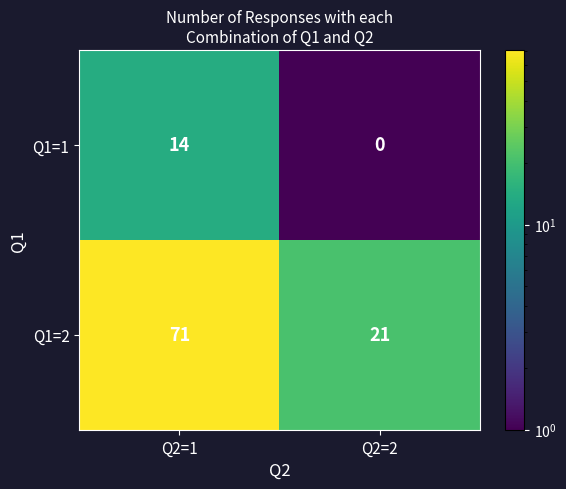

What is the total value across all series at Q2=1?

85